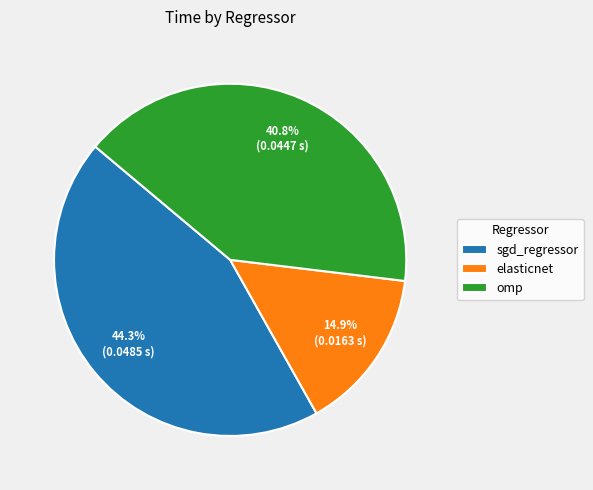

Between omp and elasticnet, which is larger?

omp